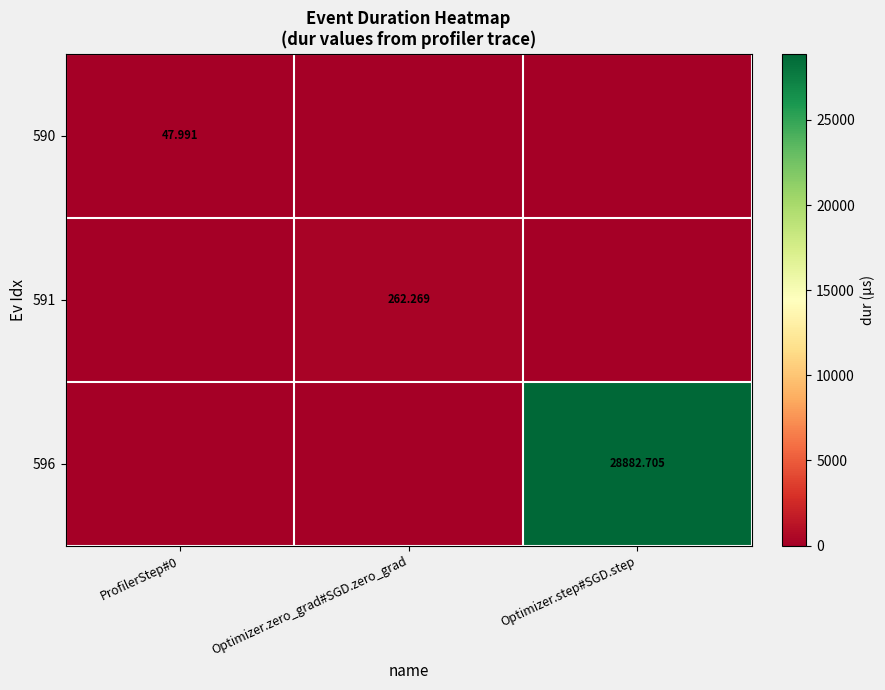

The value of 591 at Optimizer.step#SGD.step is 0.0. True or false?

True